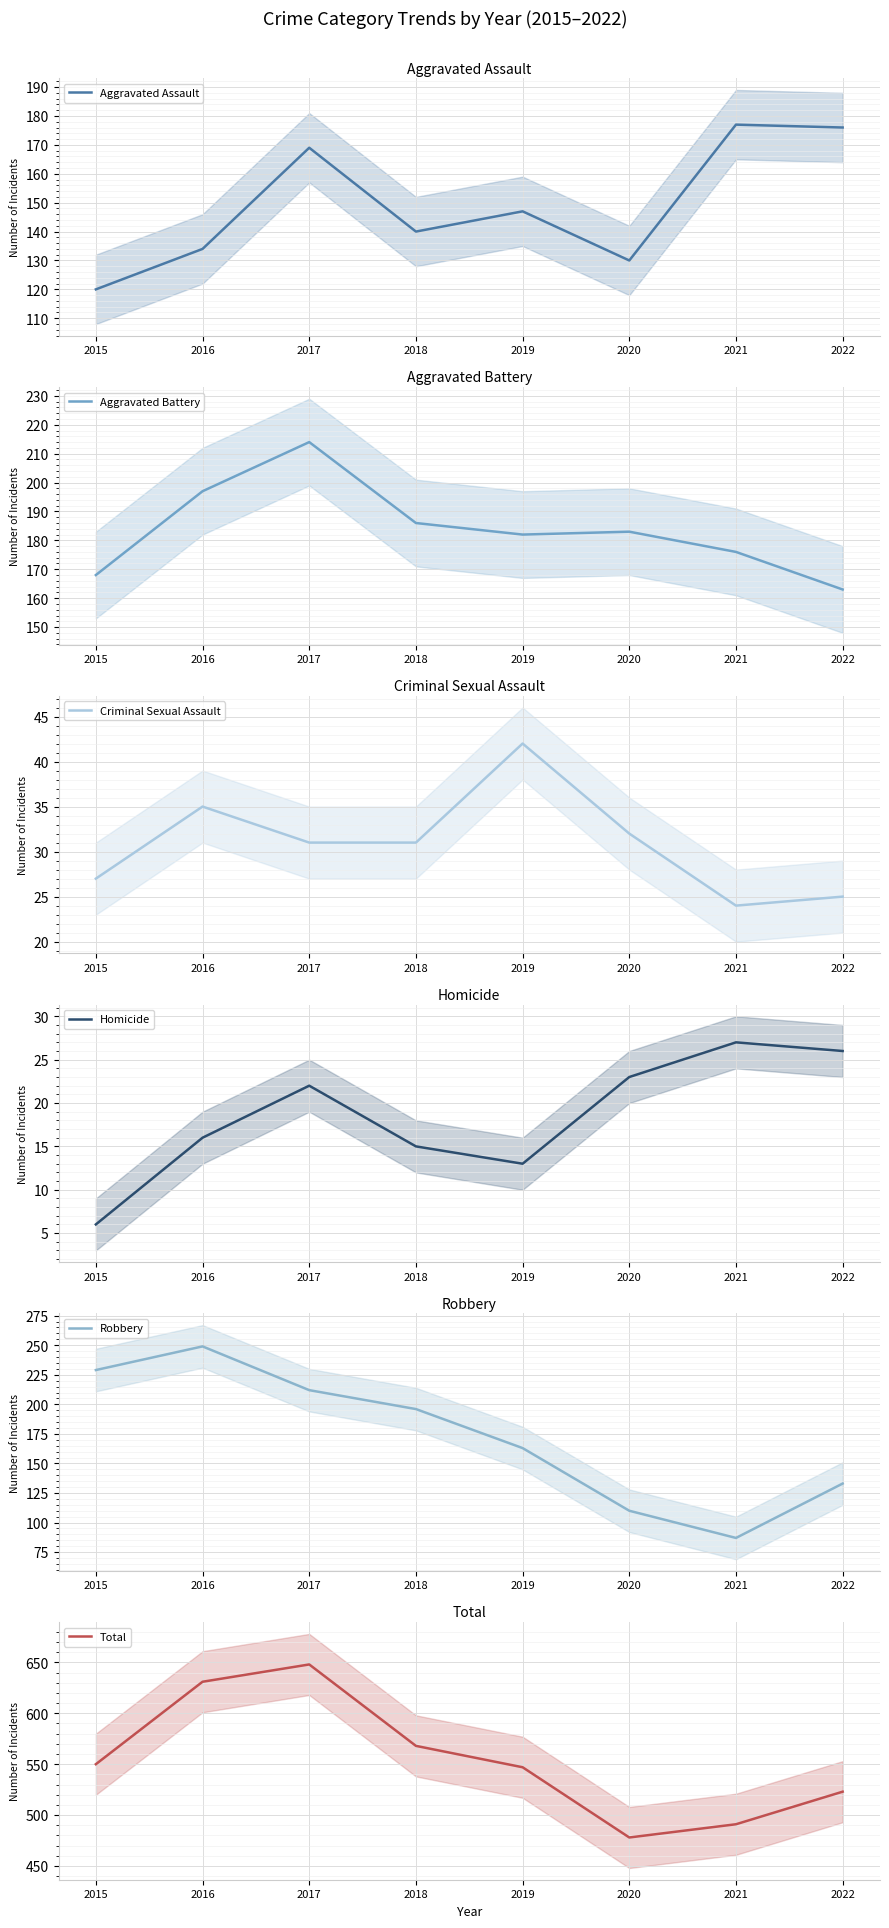

Is this an area chart (filled region under the line)?

No